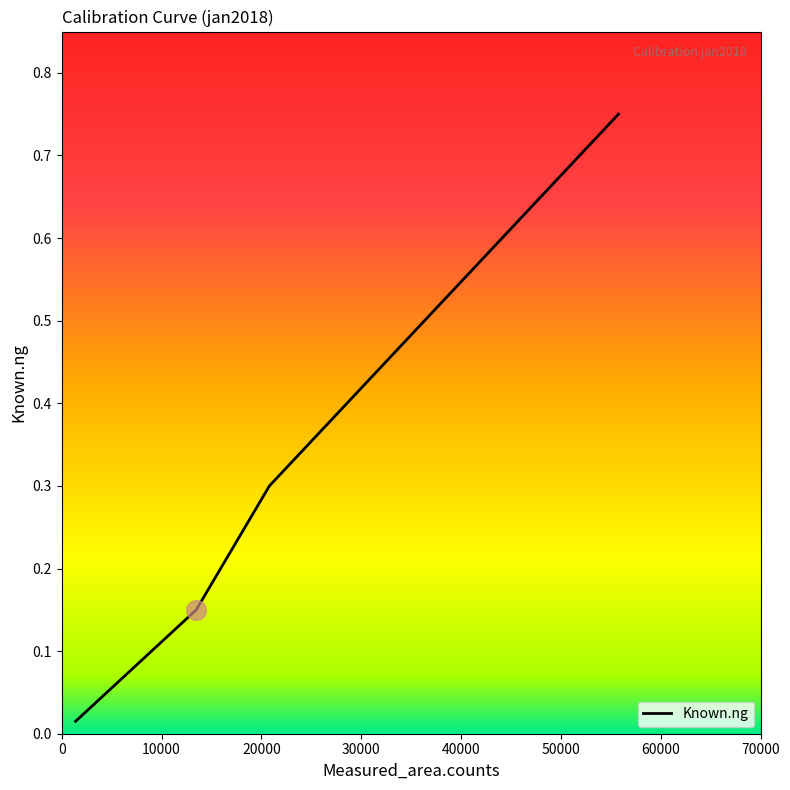

What is the sum of all values?

1.2